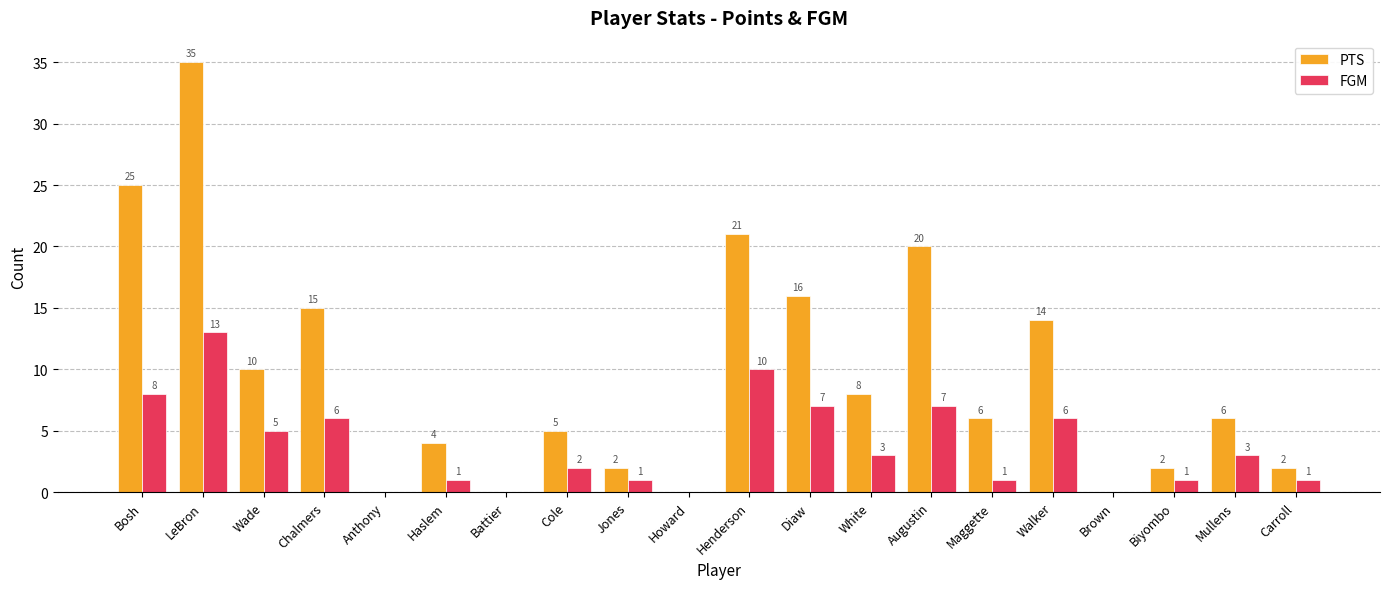

How many distinct data groups are displayed?

2